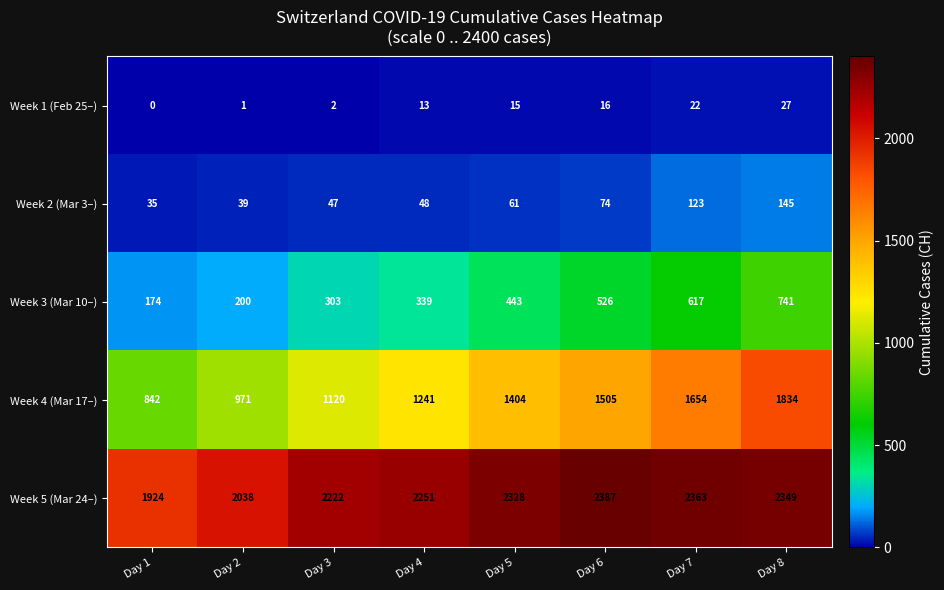

What is the spread (max minus min) of values at Day 4?

2238